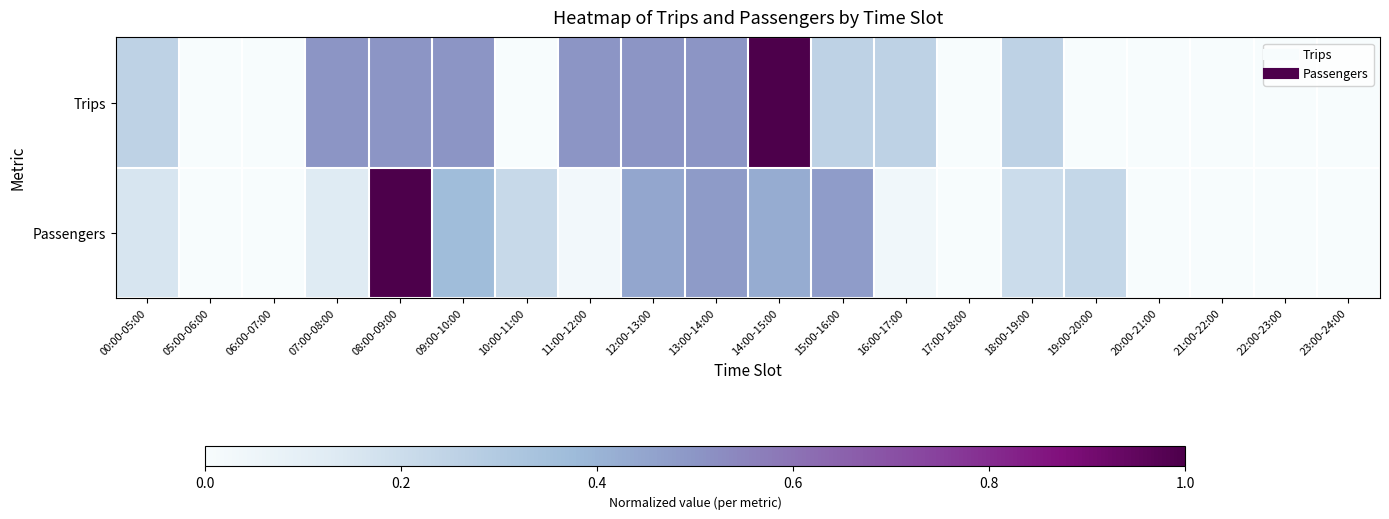

How many series are shown in this chart?

2